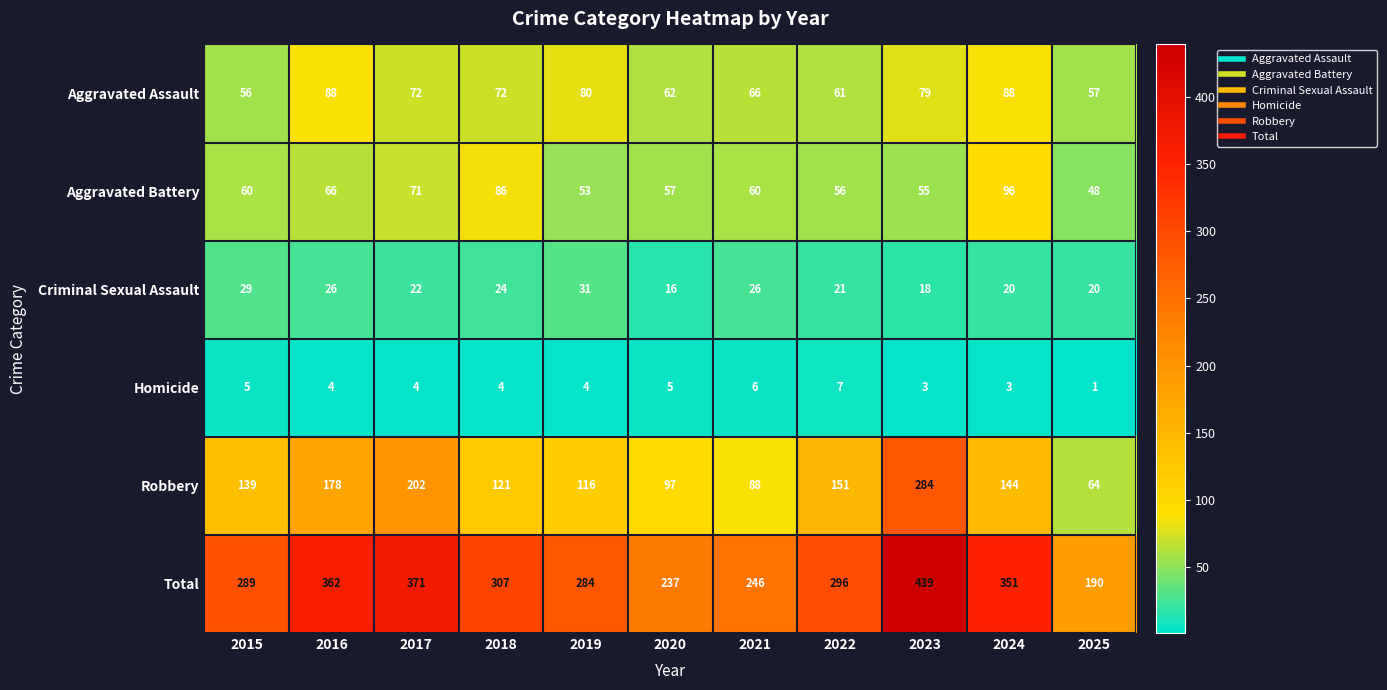

How many categories are shown in the chart?

11